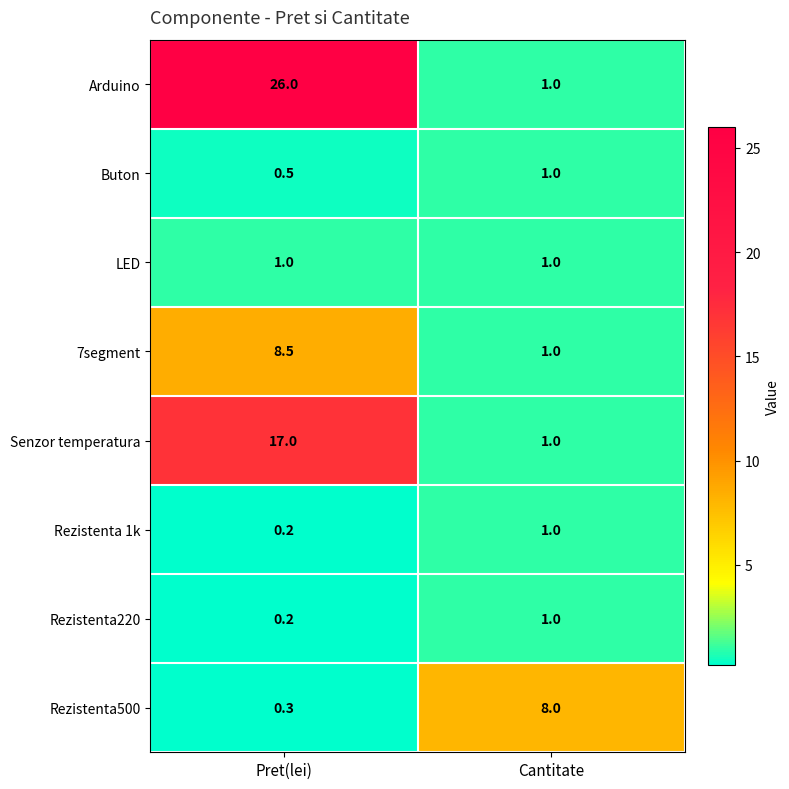

Reading left to right, extract all data points from this chart.

Arduino: 26.0	1.0
Buton: 0.5	1.0
LED: 1.0	1.0
7segment: 8.5	1.0
Senzor temperatura: 17.0	1.0
Rezistenta 1k: 0.2	1.0
Rezistenta220: 0.2	1.0
Rezistenta500: 0.3	8.0